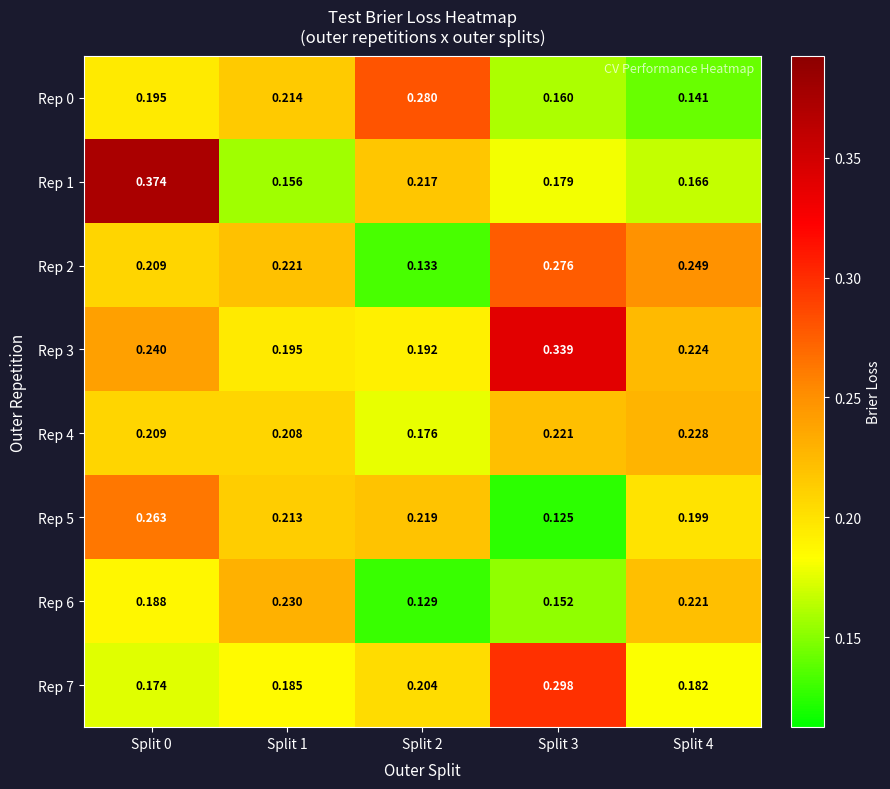

Is the value of Rep 0 at Split 0 greater than the value of Rep 5 at Split 4?

No